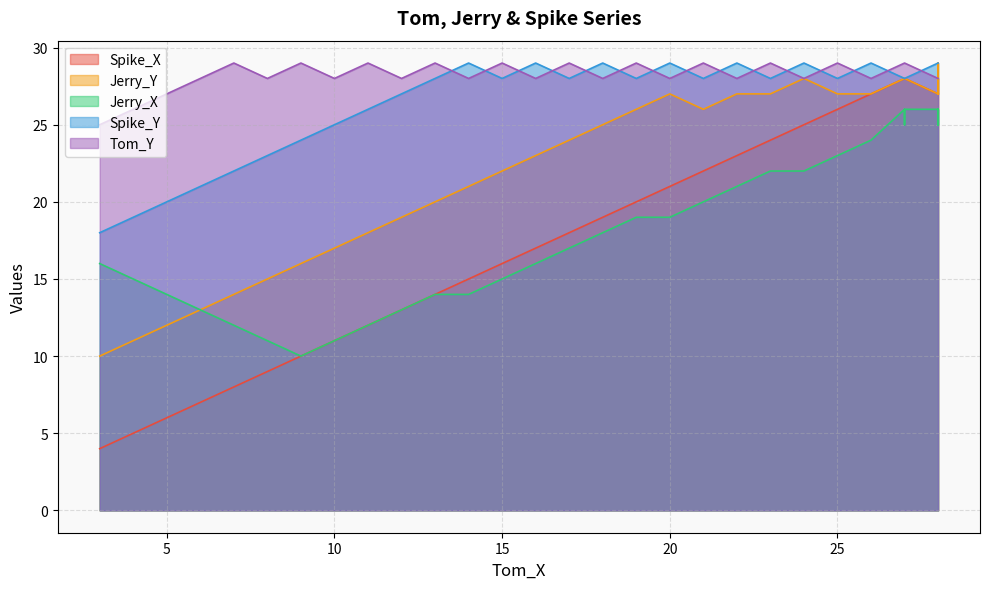

How many distinct data groups are displayed?

5